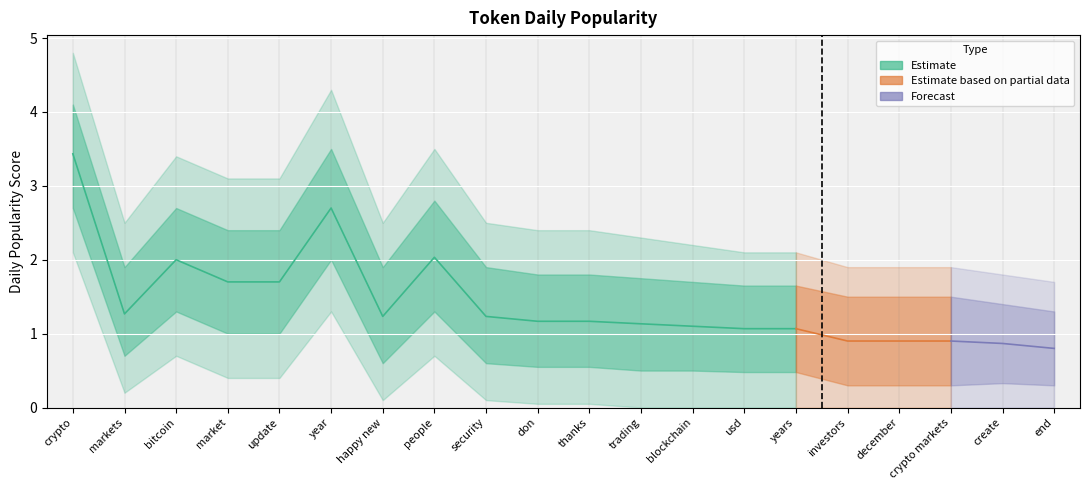

What is the value of the lower_bound point at the 3rd from the left?

1.3